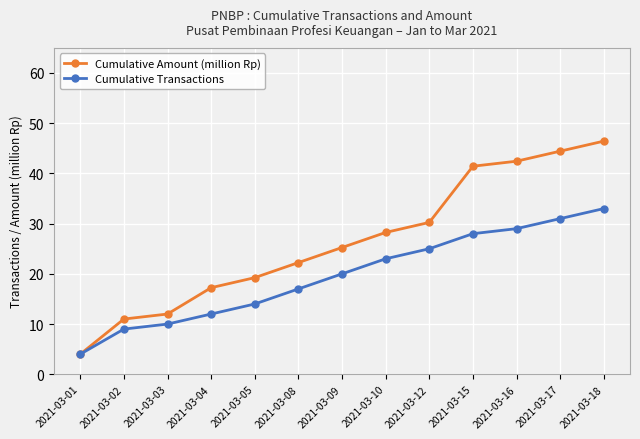

What is the difference between the second highest and minimum values in the Cumulative Amount (million Rp) series?

40.4